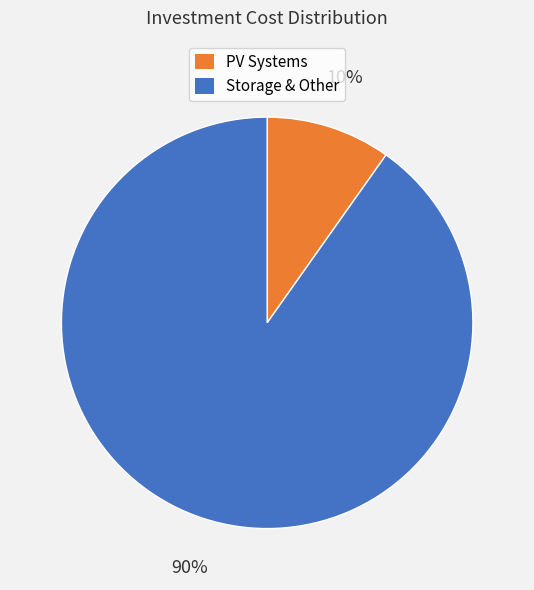

The Storage & Other slice represents 85% of the pie. True or false?

False